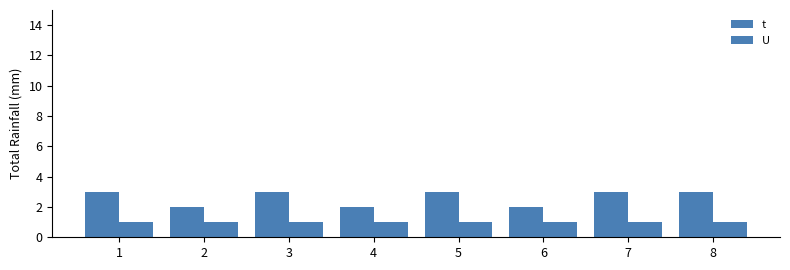

Does the chart contain any negative values?

No